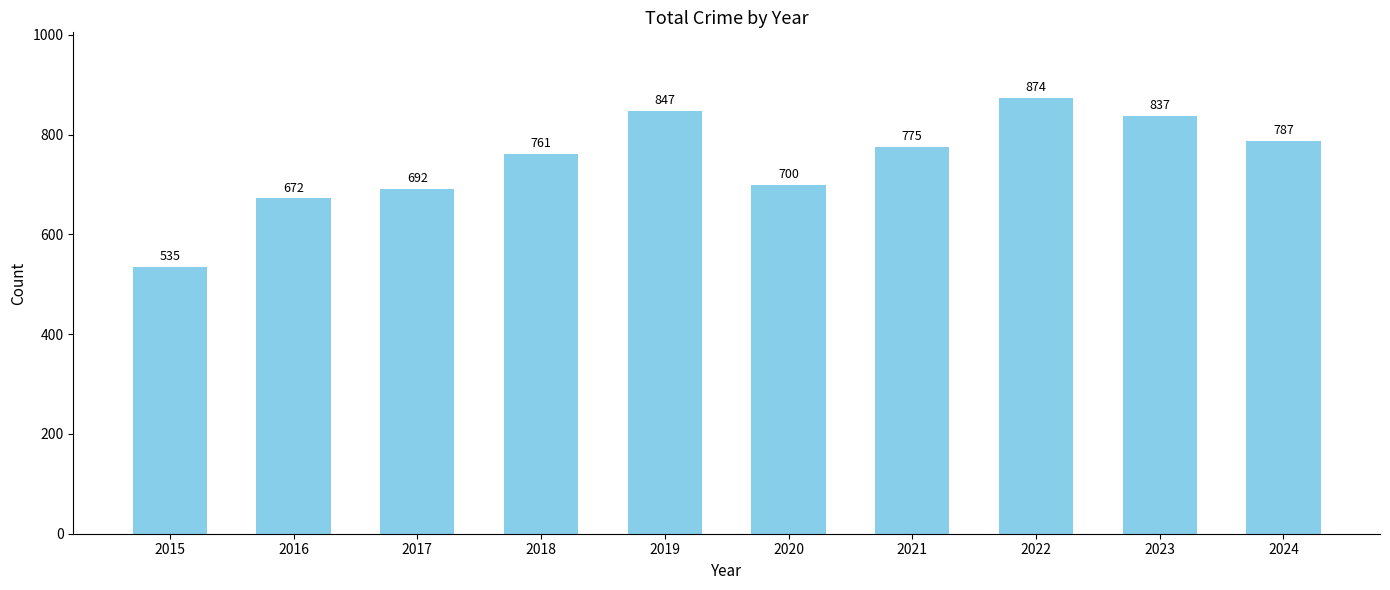

Is it true that the value at 2021 is 294?

False